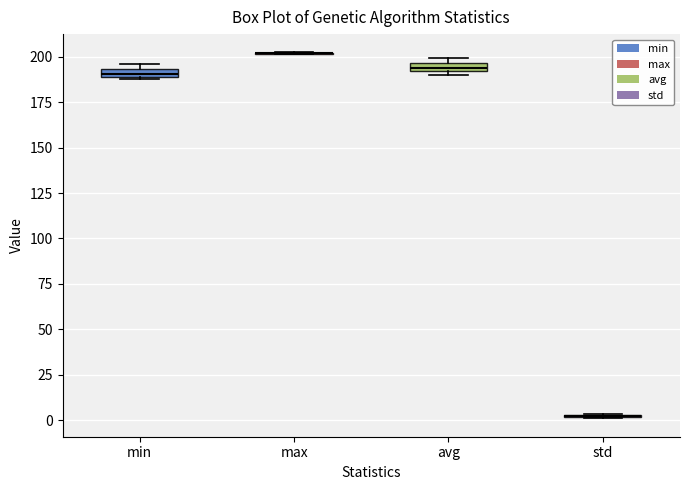

Where is the upper edge of the box for avg on the y-axis? The values are not printed on the chart, so give them approximately, as read against the axis.

195